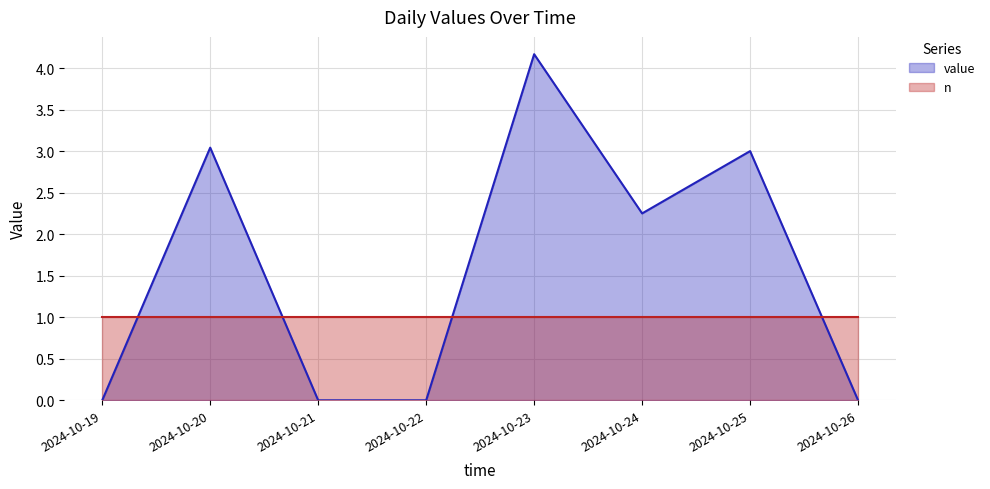

Is it true that the value at 2024-10-20 is 1.9?

False